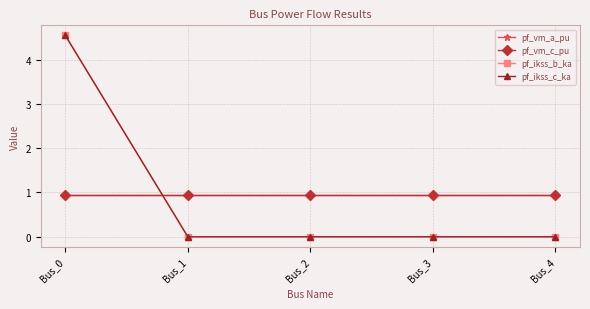

True or false: pf_vm_c_pu has a value of 0.6 at Bus_3.

False